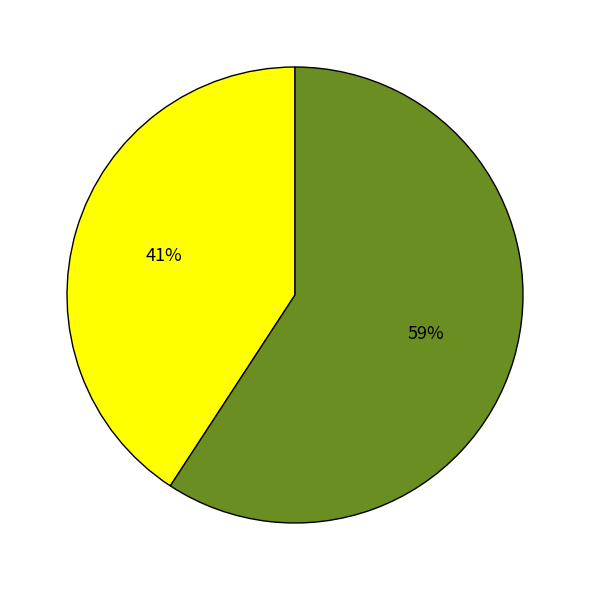

Is there any slice that represents more than half of the pie?

Yes